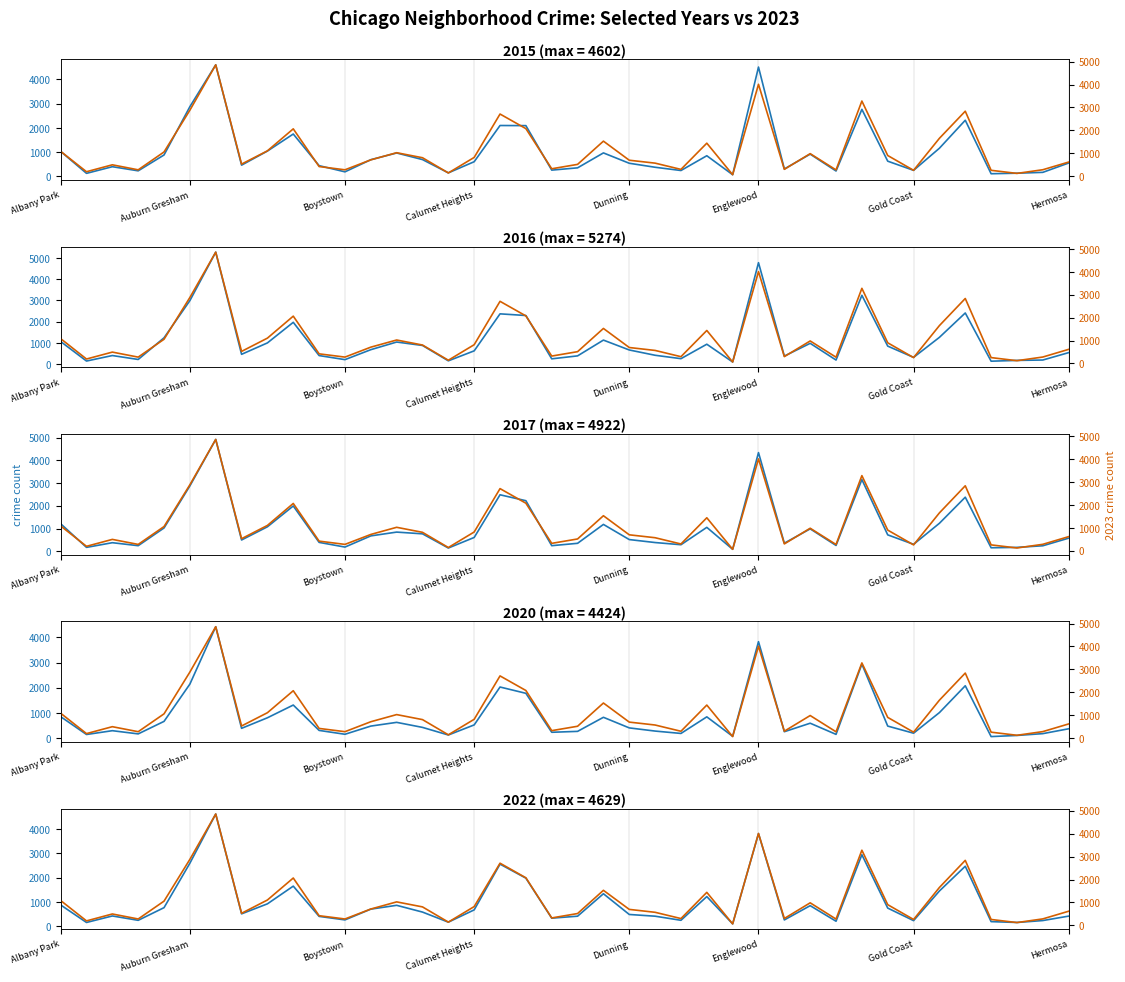

Does the chart display data point markers on the line(s)?

No